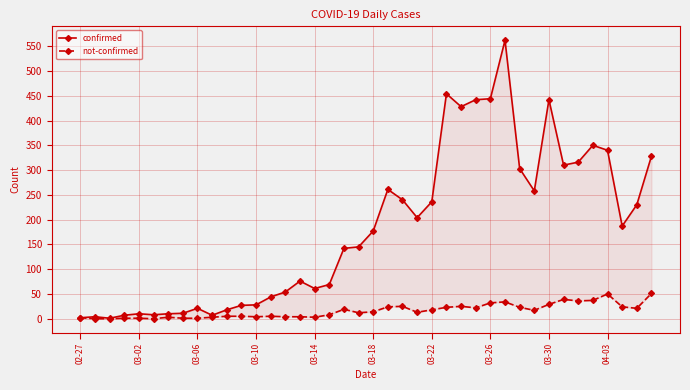

What is the spread (max minus min) of values at 03-26?

412